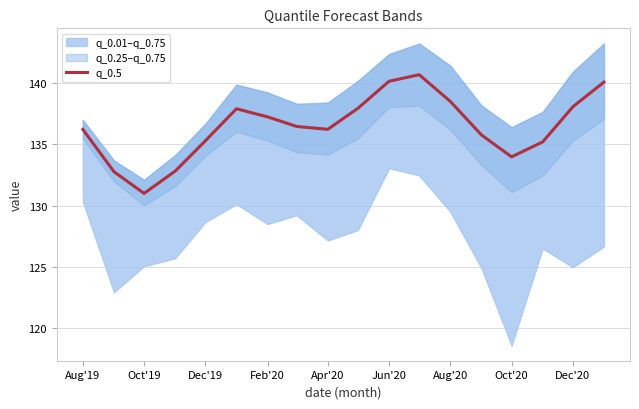

Reading left to right, what are all the values shown in this chart?

136.2	132.8	131.0	132.8	135.3	137.9	137.2	136.5	136.2	138.0	140.2	140.7	138.5	135.8	134.0	135.2	138.1	140.1